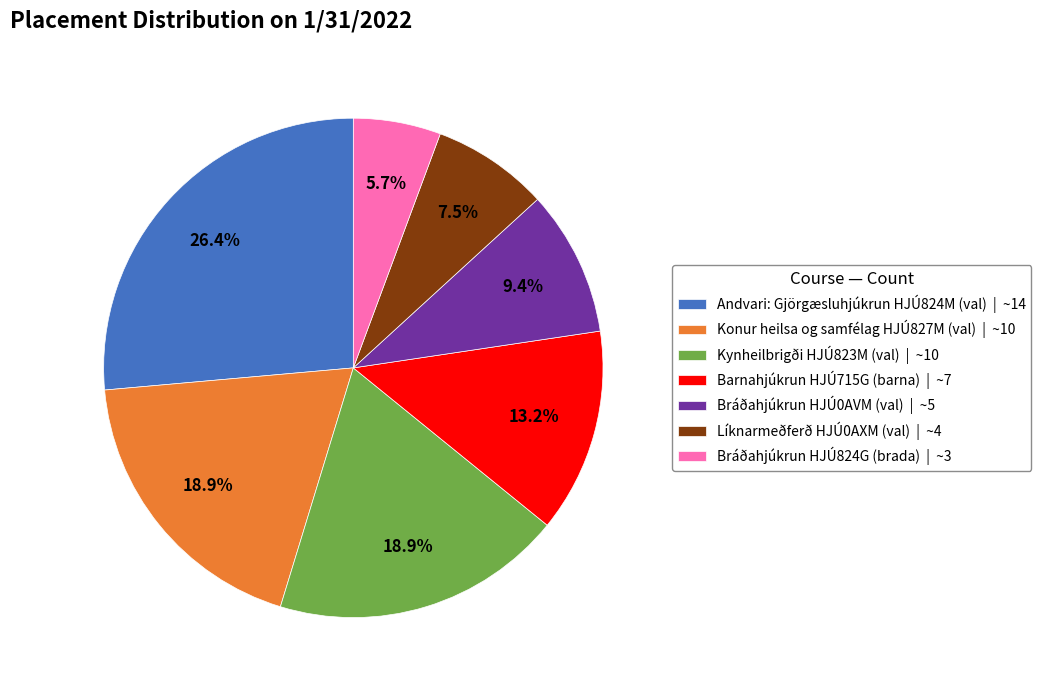

Which has a higher value, Andvari: Gjörgæsluhjúkrun HJÚ824M (val) or Bráðahjúkrun HJÚ824G (brada)?

Andvari: Gjörgæsluhjúkrun HJÚ824M (val)